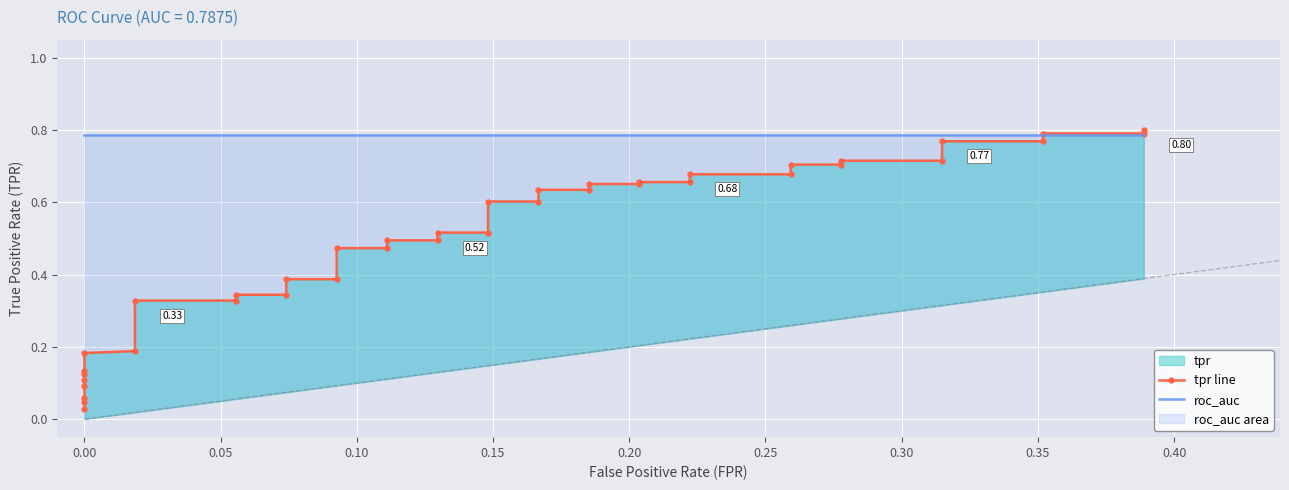

List the series in order of their overall mean, highest first.

roc_auc, tpr line